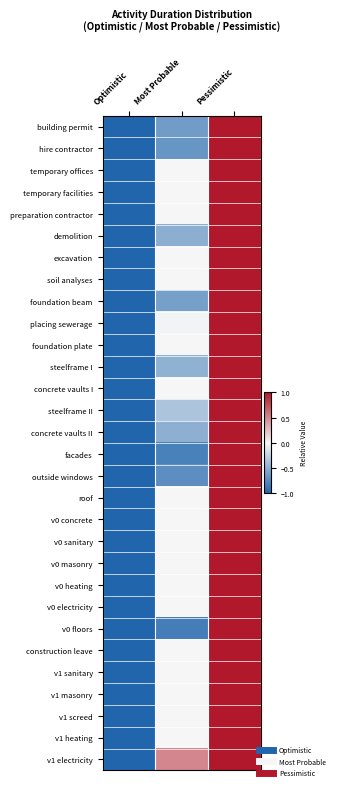

Reading right to left, list all the values displayed in this chart.

building permit: Pessimistic=1.0	Most Probable=-0.6	Optimistic=-1.0
hire contractor: Pessimistic=1.0	Most Probable=-0.7	Optimistic=-1.0
temporary offices: Pessimistic=1.0	Most Probable=0.0	Optimistic=-1.0
temporary facilities: Pessimistic=1.0	Most Probable=0.0	Optimistic=-1.0
preparation contractor: Pessimistic=1.0	Most Probable=0.0	Optimistic=-1.0
demolition: Pessimistic=1.0	Most Probable=-0.5	Optimistic=-1.0
excavation: Pessimistic=1.0	Most Probable=0.0	Optimistic=-1.0
soil analyses: Pessimistic=1.0	Most Probable=0.0	Optimistic=-1.0
foundation beam: Pessimistic=1.0	Most Probable=-0.6	Optimistic=-1.0
placing sewerage: Pessimistic=1.0	Most Probable=-0.0	Optimistic=-1.0
foundation plate: Pessimistic=1.0	Most Probable=0.0	Optimistic=-1.0
steelframe I: Pessimistic=1.0	Most Probable=-0.5	Optimistic=-1.0
concrete vaults I: Pessimistic=1.0	Most Probable=0.0	Optimistic=-1.0
steelframe II: Pessimistic=1.0	Most Probable=-0.3	Optimistic=-1.0
concrete vaults II: Pessimistic=1.0	Most Probable=-0.5	Optimistic=-1.0
facades: Pessimistic=1.0	Most Probable=-0.8	Optimistic=-1.0
outside windows: Pessimistic=1.0	Most Probable=-0.7	Optimistic=-1.0
roof: Pessimistic=1.0	Most Probable=0.0	Optimistic=-1.0
v0 concrete: Pessimistic=1.0	Most Probable=0.0	Optimistic=-1.0
v0 sanitary: Pessimistic=1.0	Most Probable=0.0	Optimistic=-1.0
v0 masonry: Pessimistic=1.0	Most Probable=0.0	Optimistic=-1.0
v0 heating: Pessimistic=1.0	Most Probable=0.0	Optimistic=-1.0
v0 electricity: Pessimistic=1.0	Most Probable=0.0	Optimistic=-1.0
v0 floors: Pessimistic=1.0	Most Probable=-0.8	Optimistic=-1.0
construction leave: Pessimistic=1.0	Most Probable=0.0	Optimistic=-1.0
v1 sanitary: Pessimistic=1.0	Most Probable=0.0	Optimistic=-1.0
v1 masonry: Pessimistic=1.0	Most Probable=0.0	Optimistic=-1.0
v1 screed: Pessimistic=1.0	Most Probable=0.0	Optimistic=-1.0
v1 heating: Pessimistic=1.0	Most Probable=0.0	Optimistic=-1.0
v1 electricity: Pessimistic=1.0	Most Probable=0.5	Optimistic=-1.0